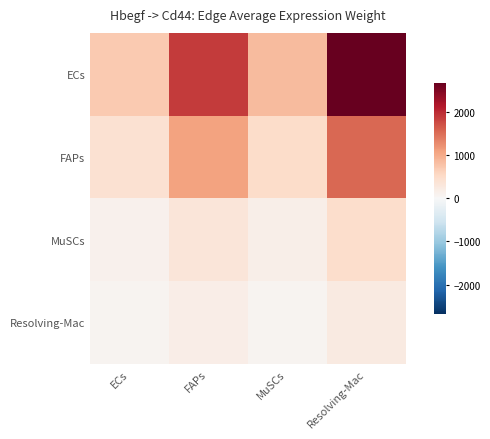

What is the total value across all series at FAPs?

3460.6